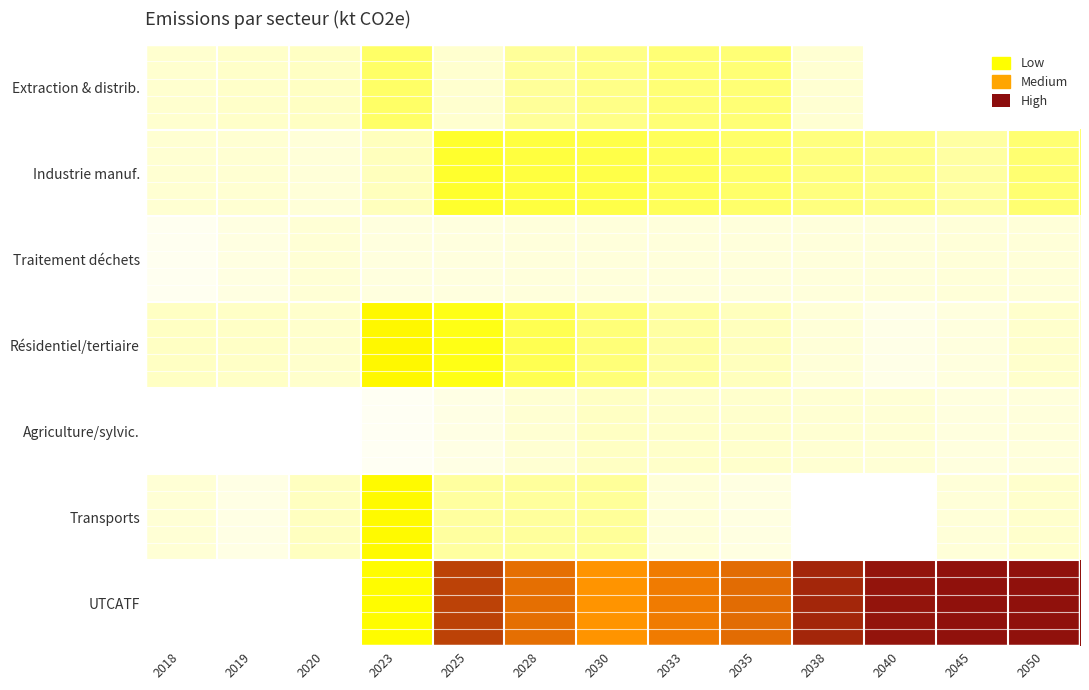

Between 2030 and 2035, which is larger?

2035